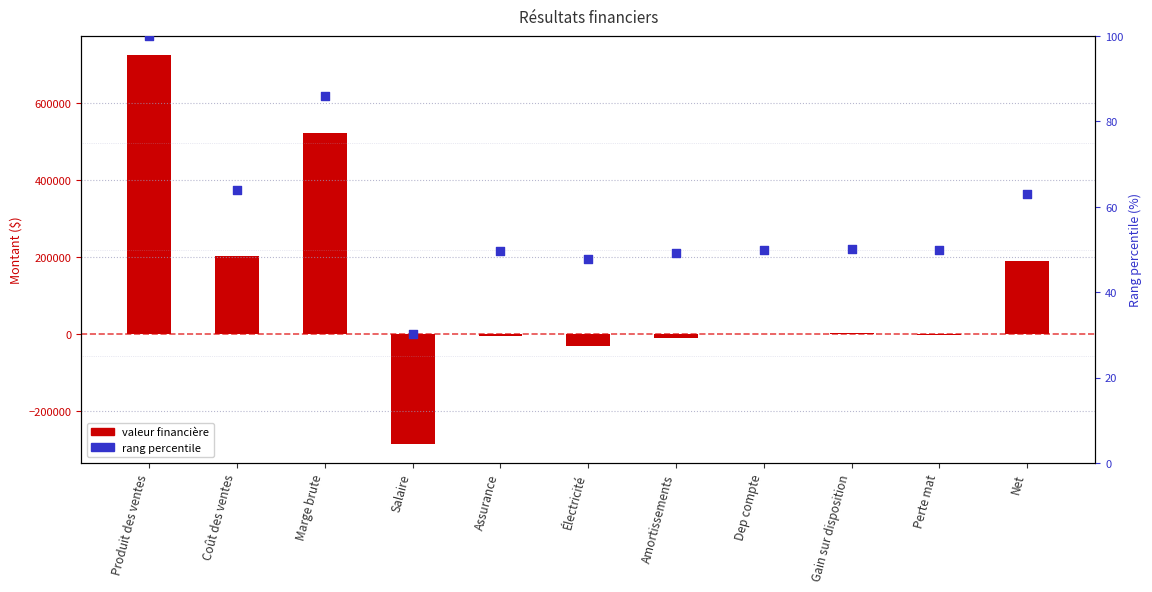

Which series reaches the minimum Y coordinate?

Valeur financière